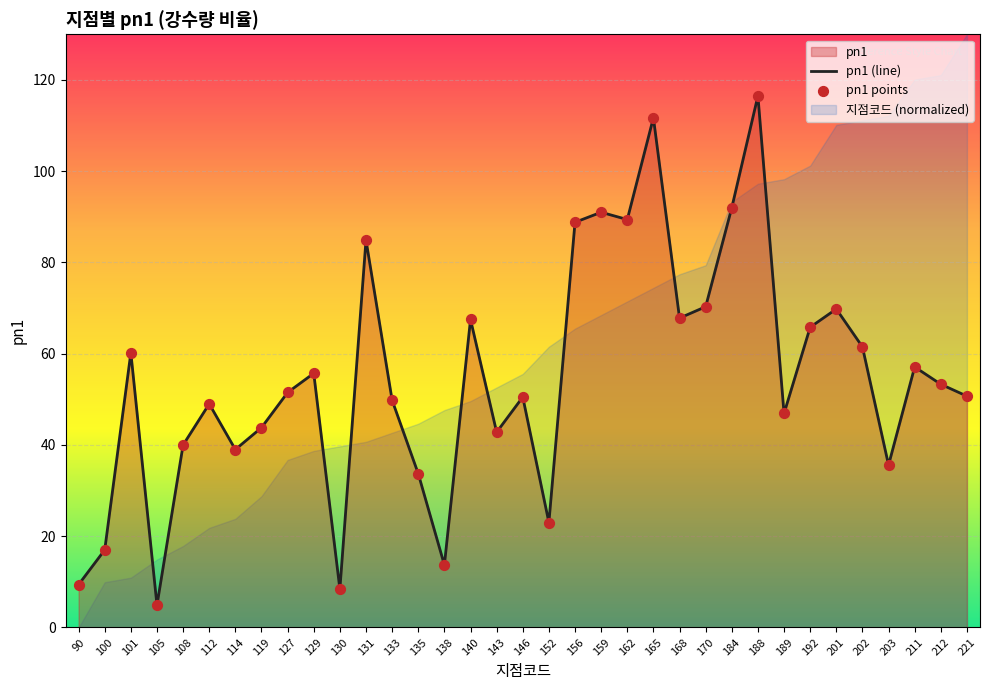

Which series reaches the maximum Y coordinate?

pn1 (line)